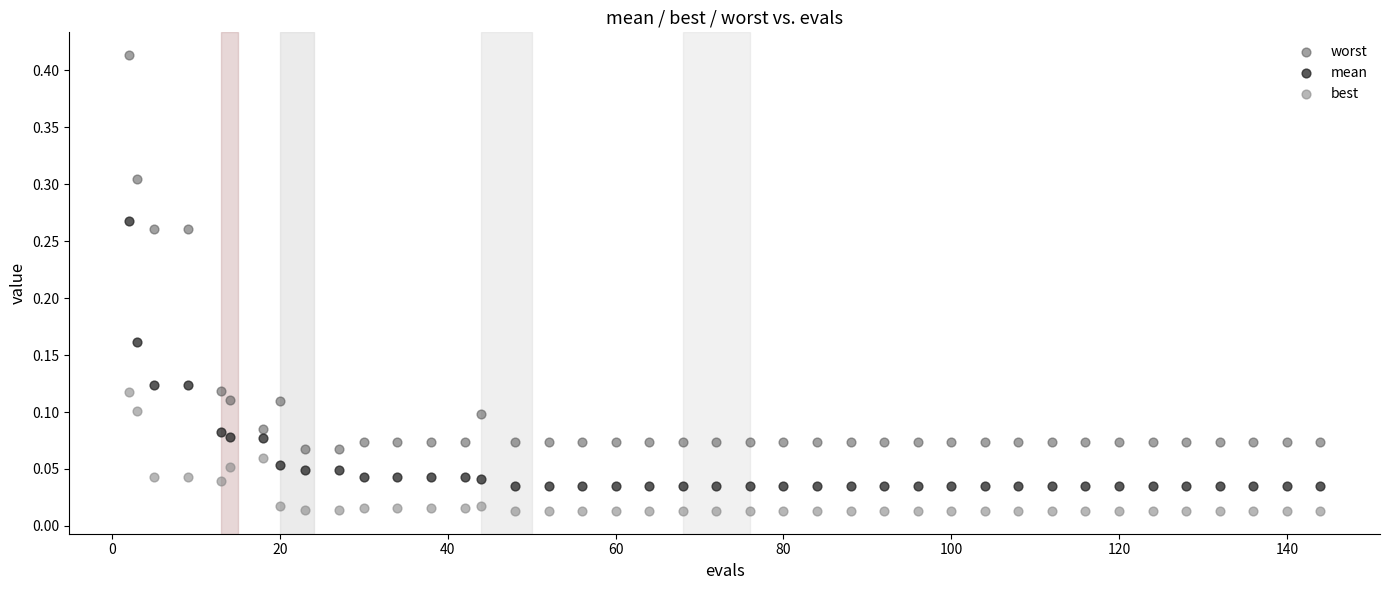

Which series contains the lowest Y value?

best